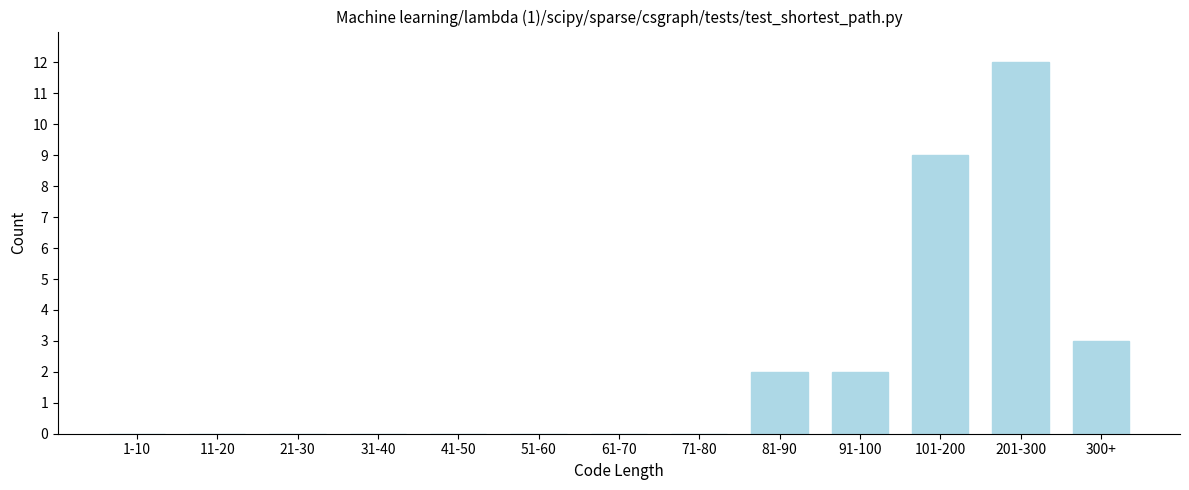

Reading left to right, what are all the values shown in this chart?

1-10=0	11-20=0	21-30=0	31-40=0	41-50=0	51-60=0	61-70=0	71-80=0	81-90=2	91-100=2	101-200=9	201-300=12	300+=3